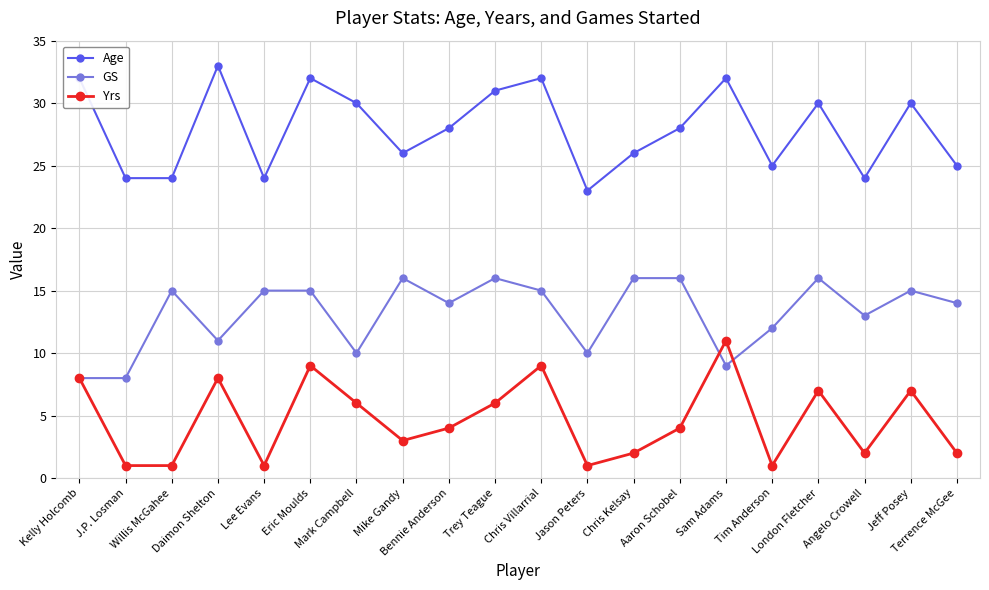

What is the maximum value shown in the chart?

33